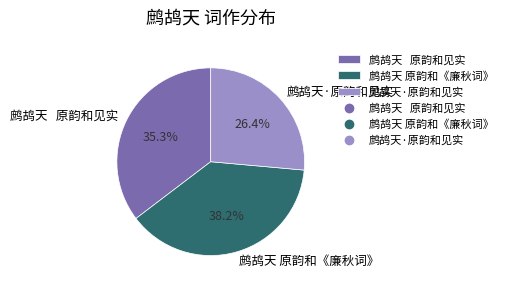

Approximately how many times larger is the value at 鹧鸪天 原韵和见实 compared to 鹧鸪天·原韵和见实?

1.3